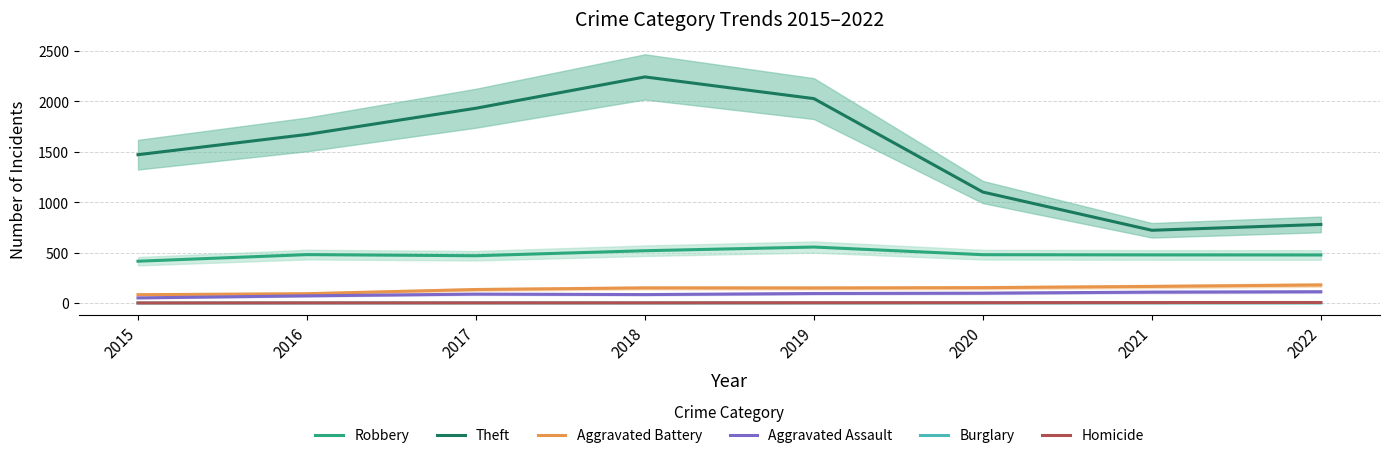

What are all the series names shown in the legend?

Robbery, Theft, Aggravated Battery, Aggravated Assault, Burglary, Homicide